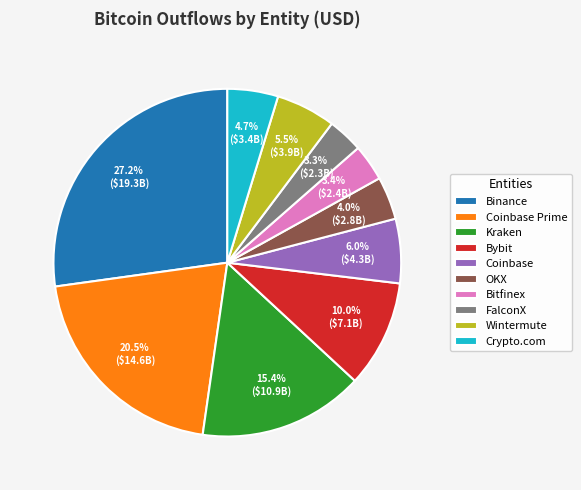

Combined, do Kraken and OKX account for over 50%?

No